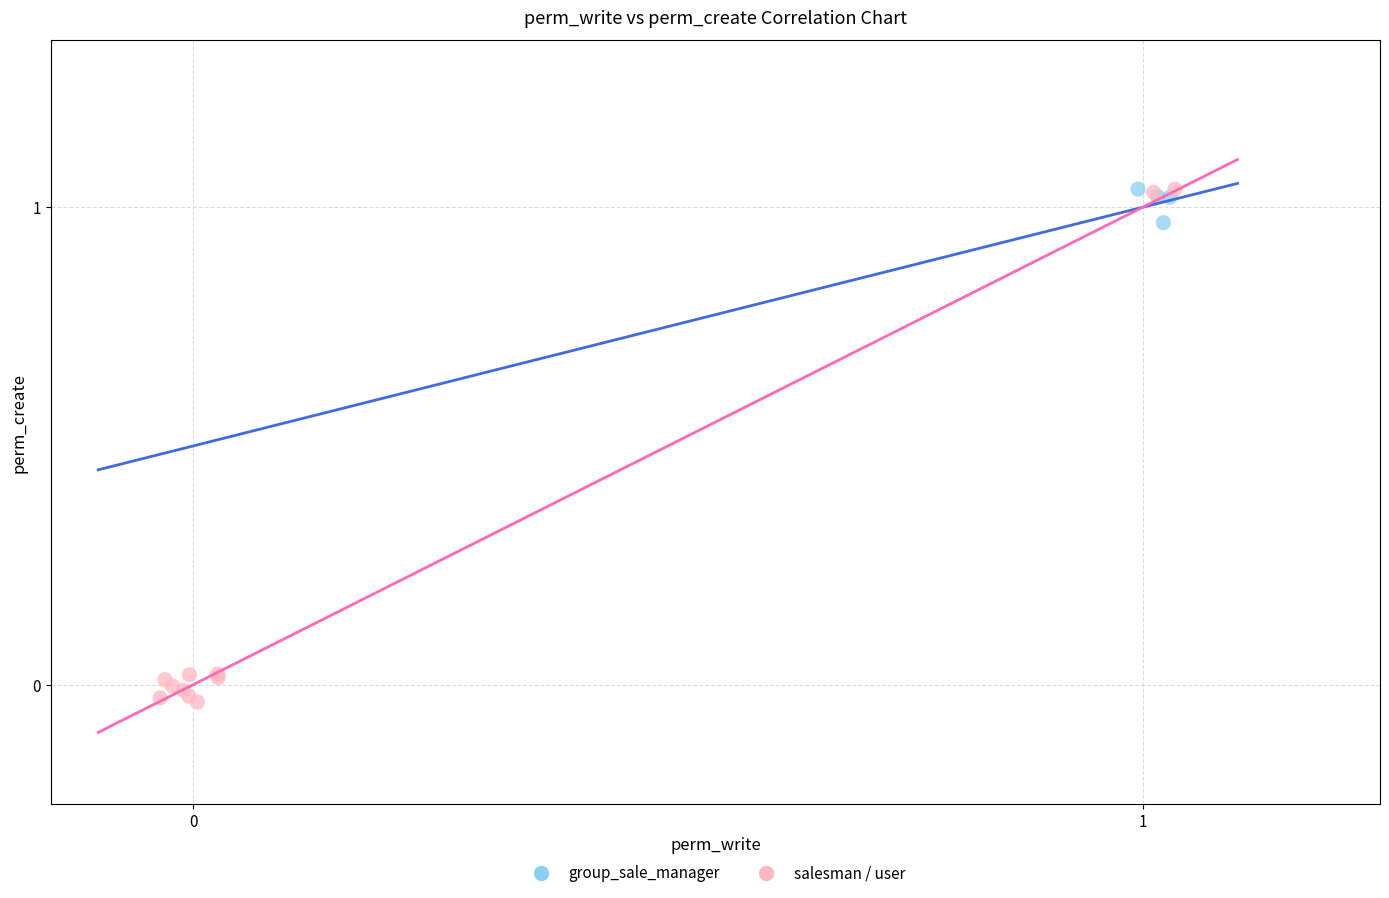

Which series has the largest Y range (max minus min)?

salesman / user